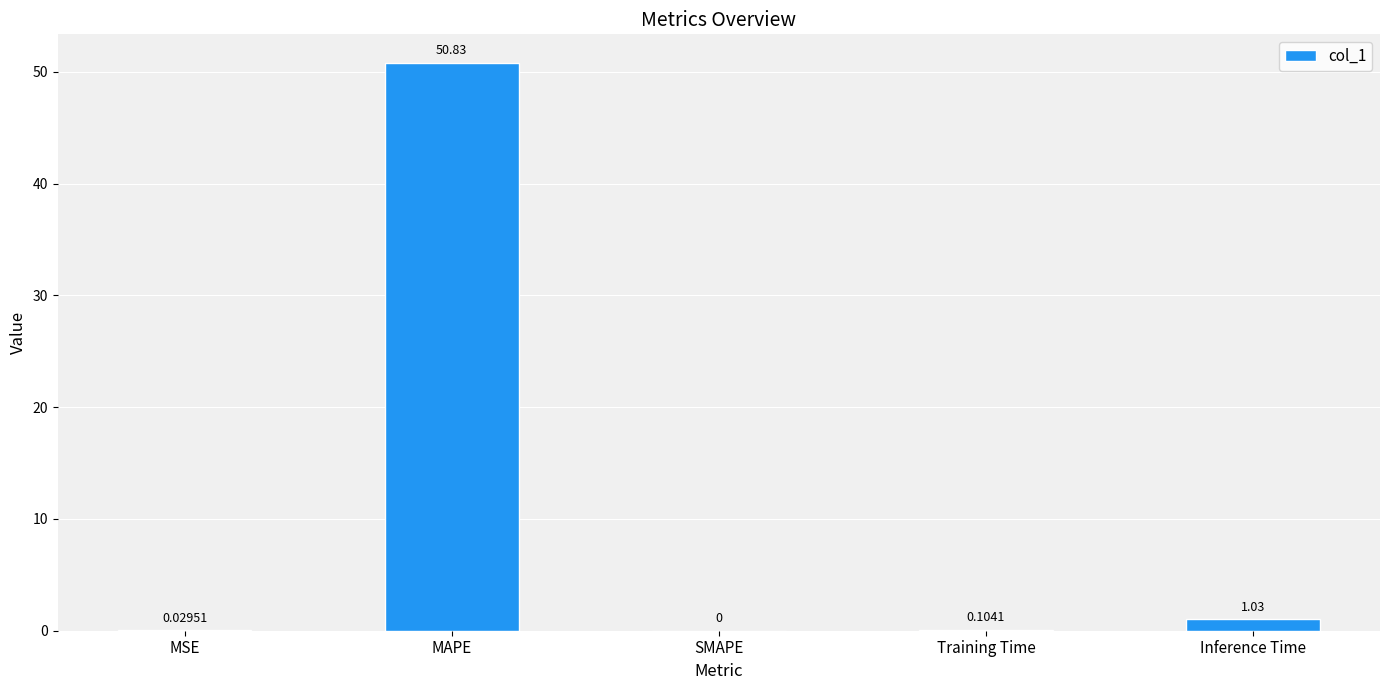

Between Training Time and MSE, which is larger?

Training Time